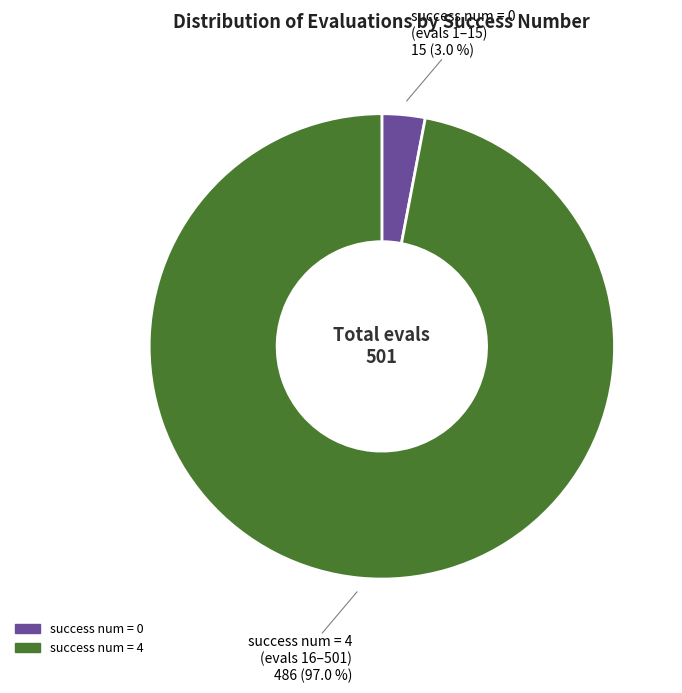

Which has a higher value, success num = 0 or success num = 4?

success num = 4